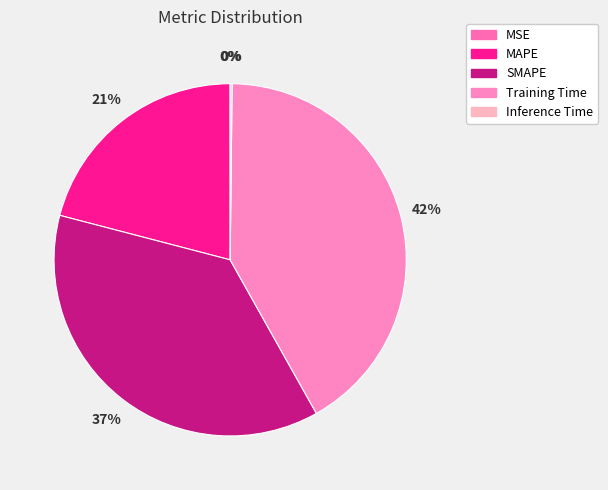

What portion of the pie excludes SMAPE?

62.8%